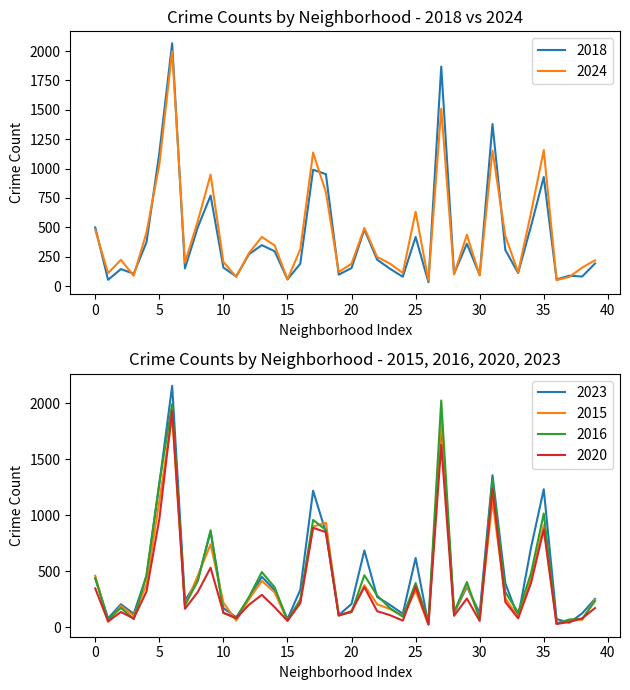

The value of 2015 at 5 is 1130. True or false?

True